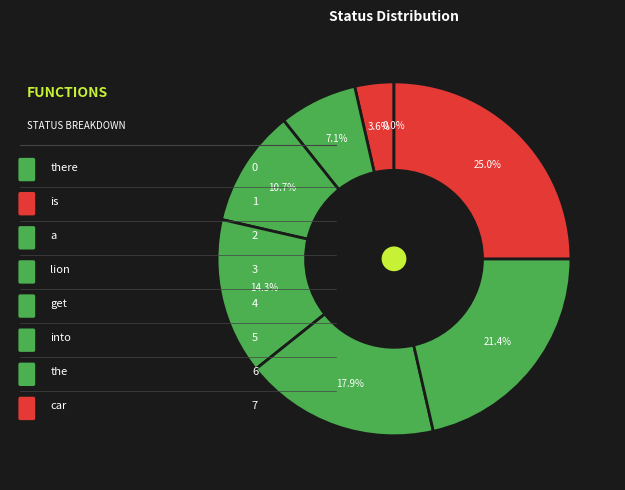

Count the number of slices in the pie.

8